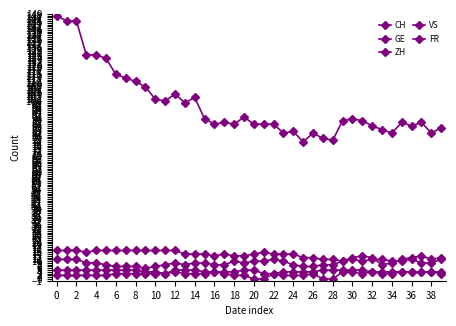

Does the chart have visible grid lines?

No